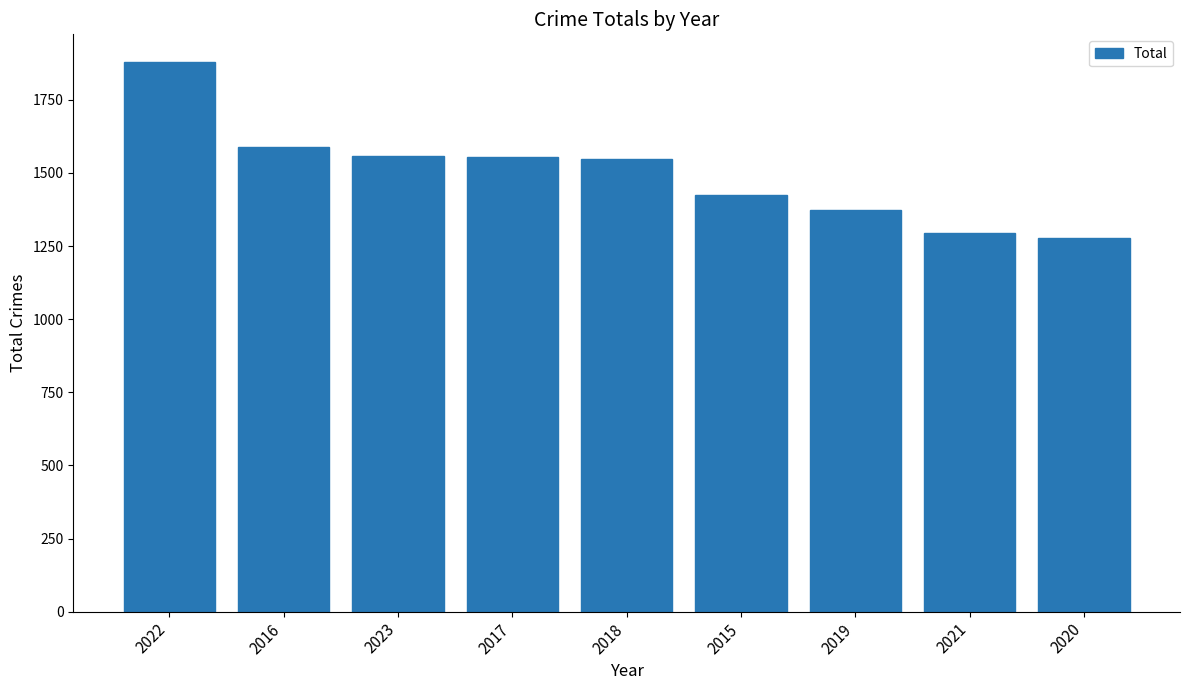

Where does the data first go above 1548?

2022